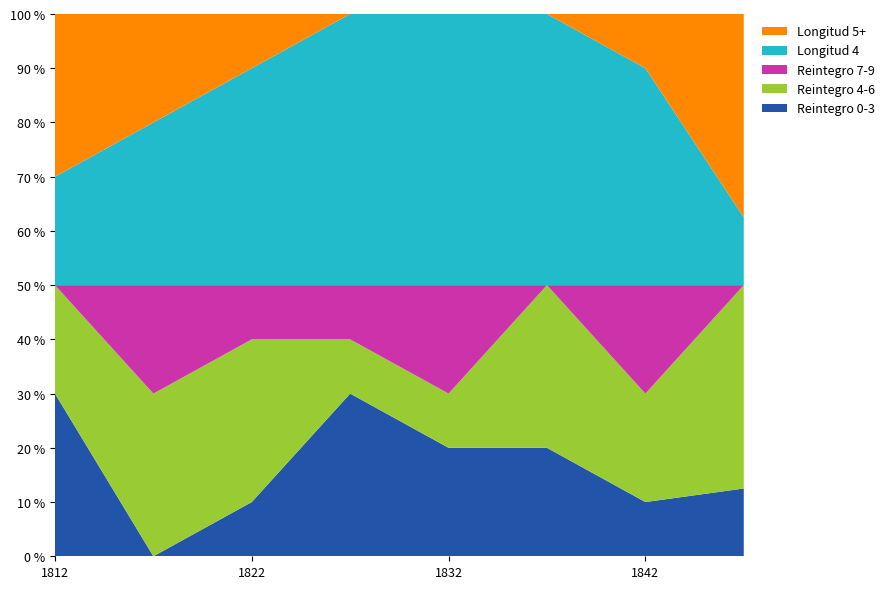

What is the total value across all series at 1842?

100.0